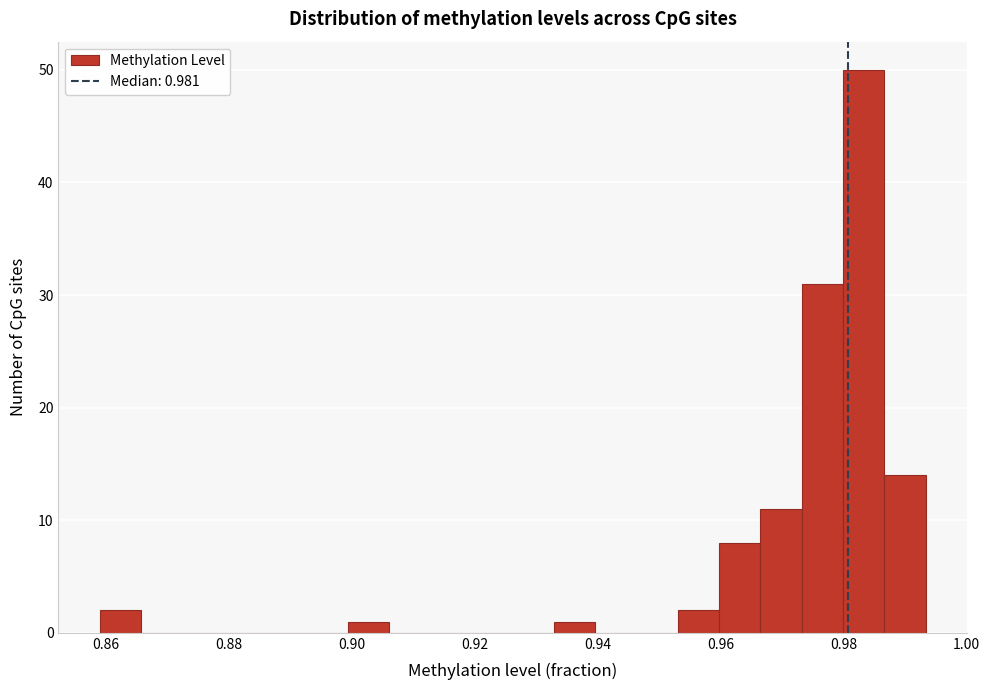

Around what value on the x-axis is the tallest bar? Give the approximate position of its centre, as read against the axis.

0.984